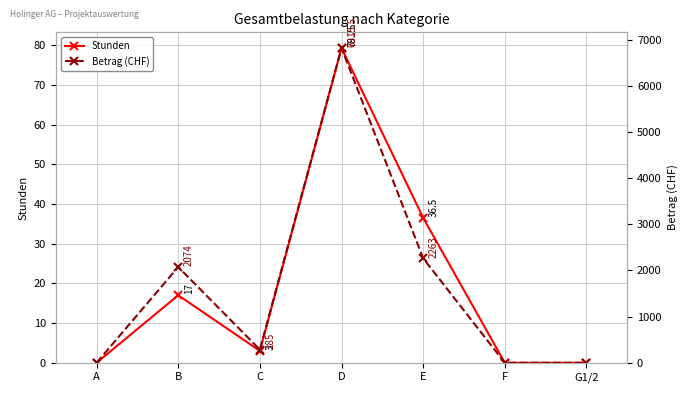

What is the highest value of the Stunden series?

79.2